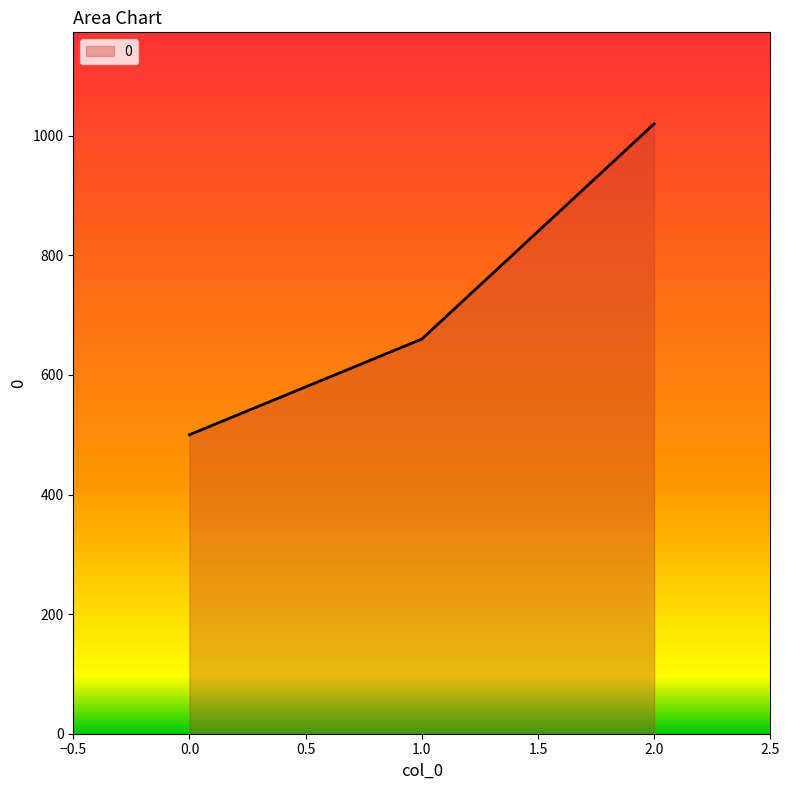

Reading left to right, list all the values displayed in this chart.

500	660	1020